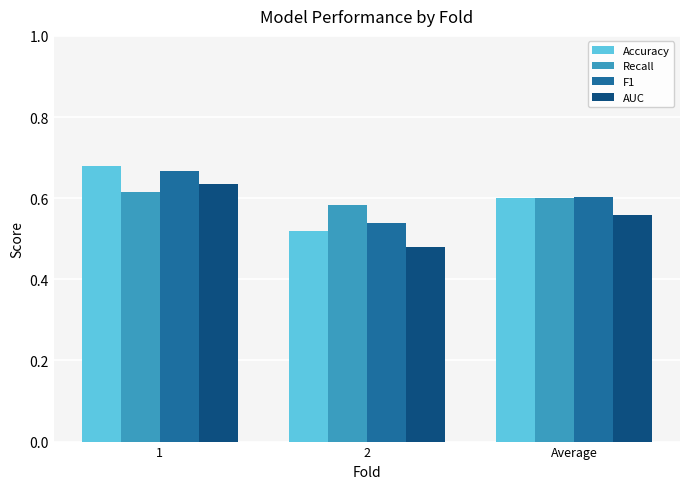

The F1 series shows 0.3 at 1. True or false?

False